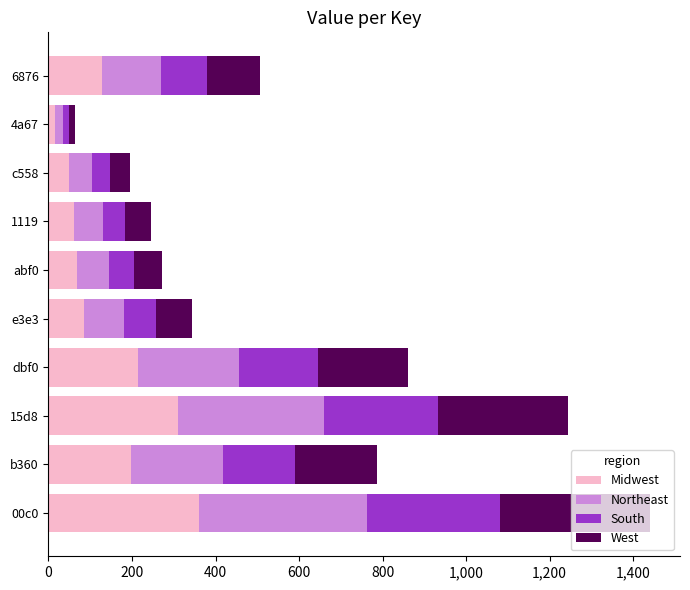

Read the Midwest value at 6876.

127